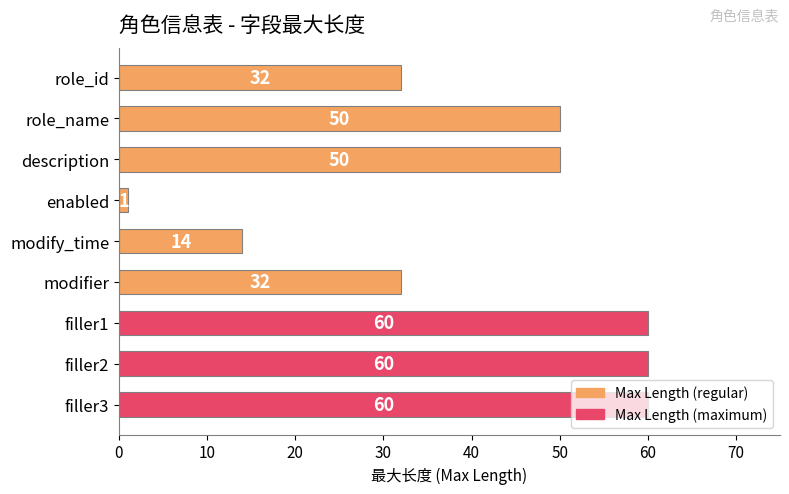

Which has a higher value, filler3 or modifier?

filler3